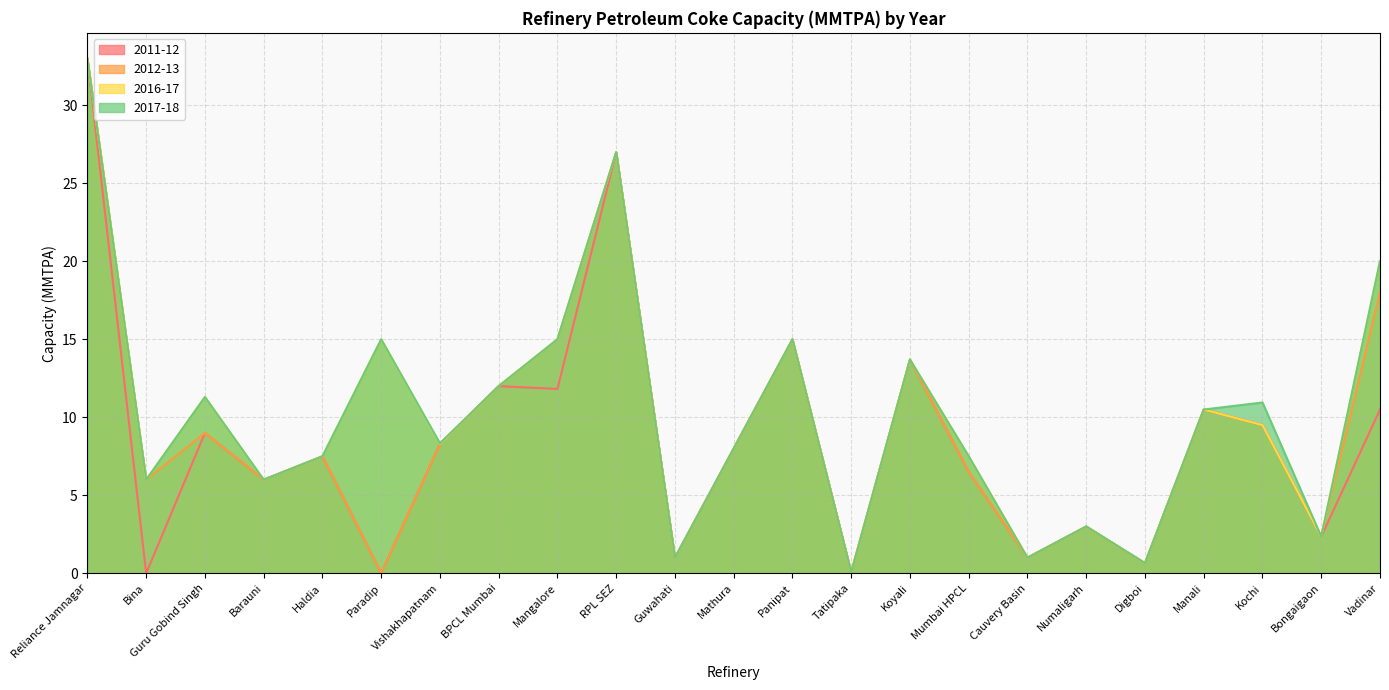

Reading left to right, list all the values displayed in this chart.

2011-12: 33.0	0.0	9.0	6.0	7.5	0.0	8.3	12.0	11.8	27.0	1.0	8.0	15.0	0.1	13.7	6.5	1.0	3.0	0.7	10.5	9.5	2.4	10.5
2012-13: 33.0	6.0	9.0	6.0	7.5	0.0	8.3	12.0	15.0	27.0	1.0	8.0	15.0	0.1	13.7	6.5	1.0	3.0	0.7	10.5	9.5	2.4	18.0
2016-17: 33.0	6.0	11.3	6.0	7.5	15.0	8.3	12.0	15.0	27.0	1.0	8.0	15.0	0.1	13.7	7.5	1.0	3.0	0.7	10.5	9.5	2.4	20.0
2017-18: 33.0	6.0	11.3	6.0	7.5	15.0	8.3	12.0	15.0	27.0	1.0	8.0	15.0	0.1	13.7	7.5	1.0	3.0	0.7	10.5	10.9	2.4	20.0